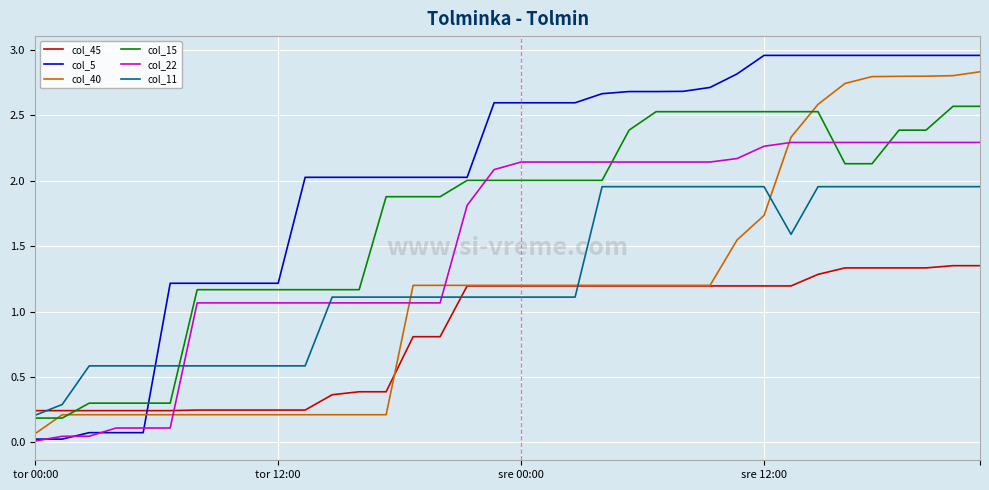

Does the chart display data point markers on the line(s)?

No